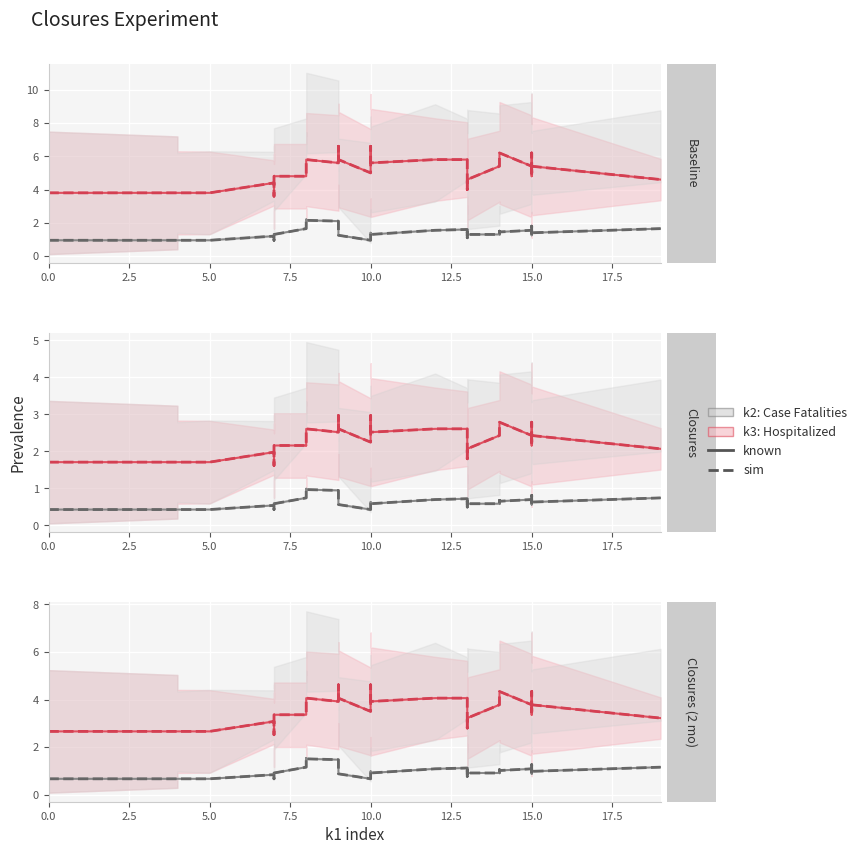

How many lines are shown in the chart?

4